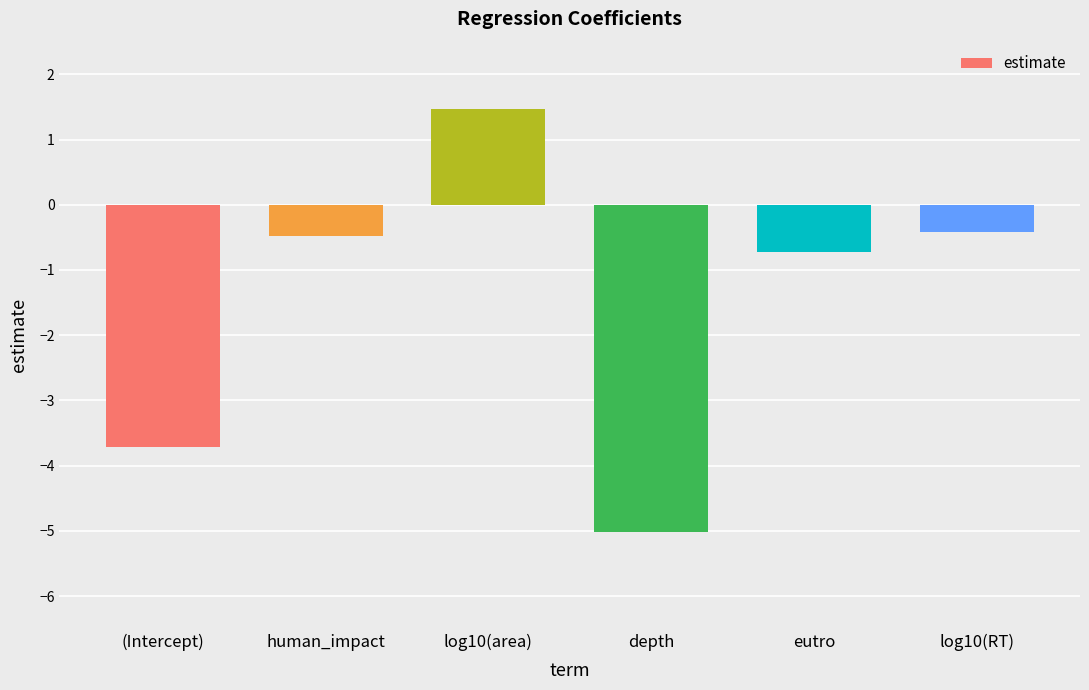

The value at (Intercept) is -3.7. True or false?

True